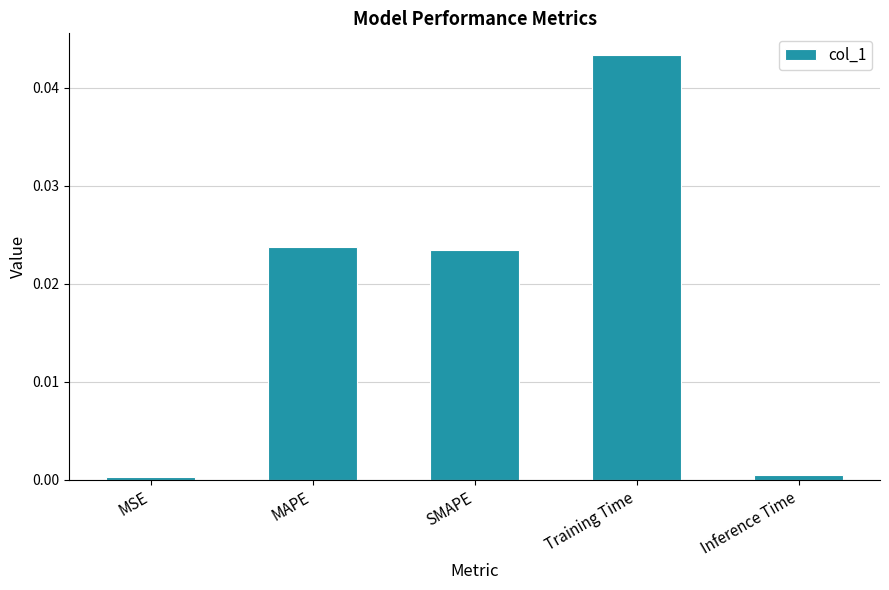

Which has a higher value, SMAPE or Training Time?

Training Time